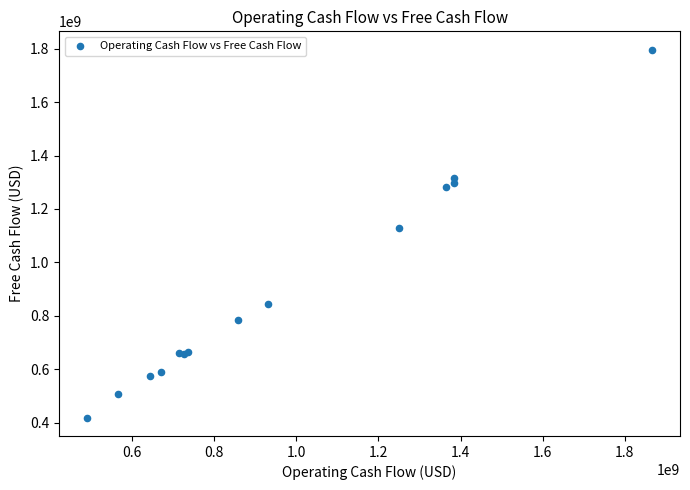

What Y value in the scatter plot is closest to 1107500000?

1128000000